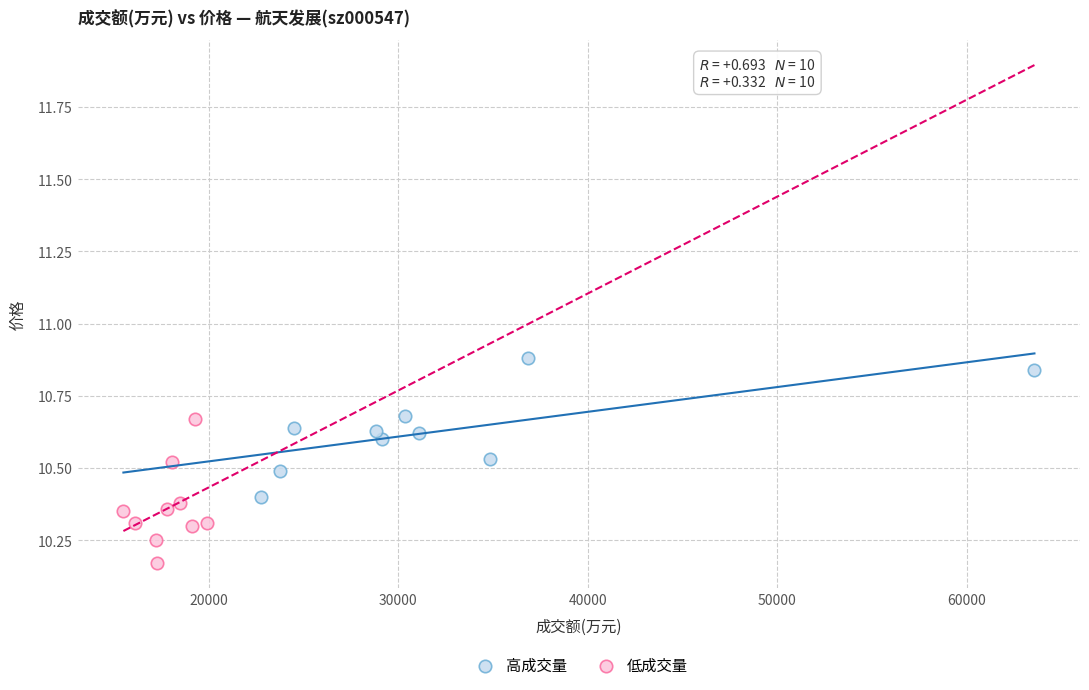

Which series contains the highest Y value?

高成交量